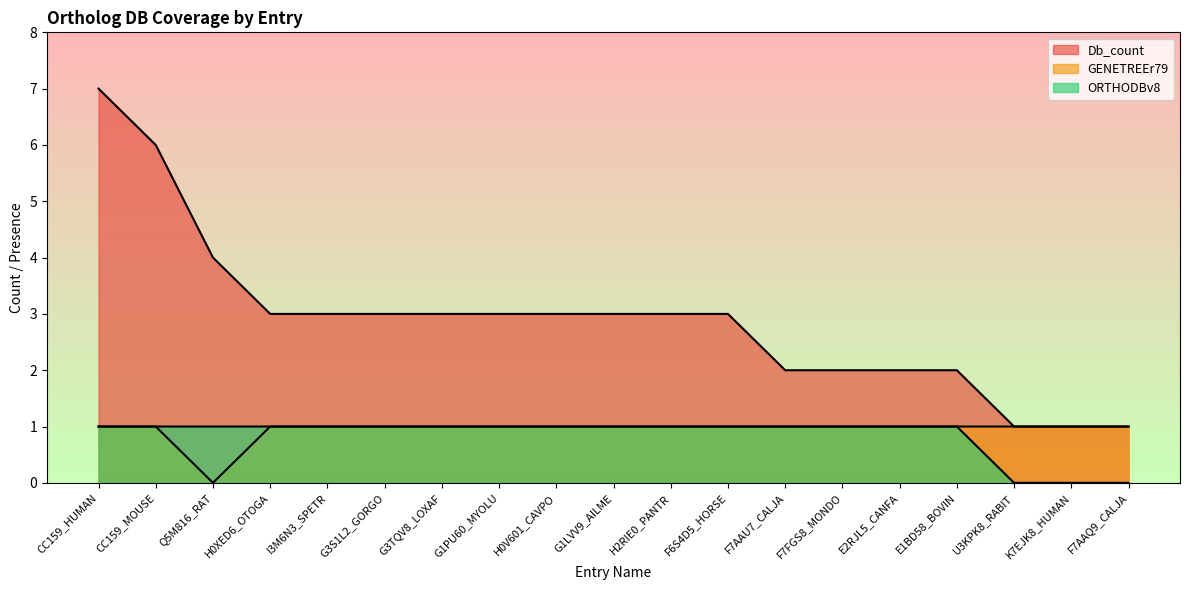

Count the number of categories in the chart.

19